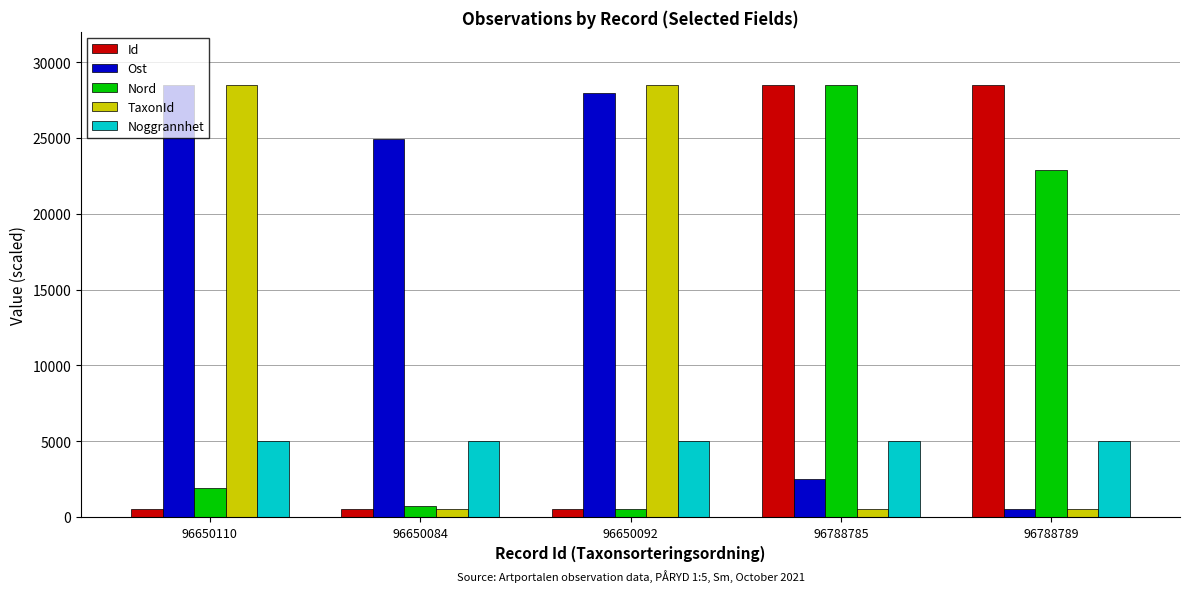

What is the highest value of the TaxonId series?

28500.0